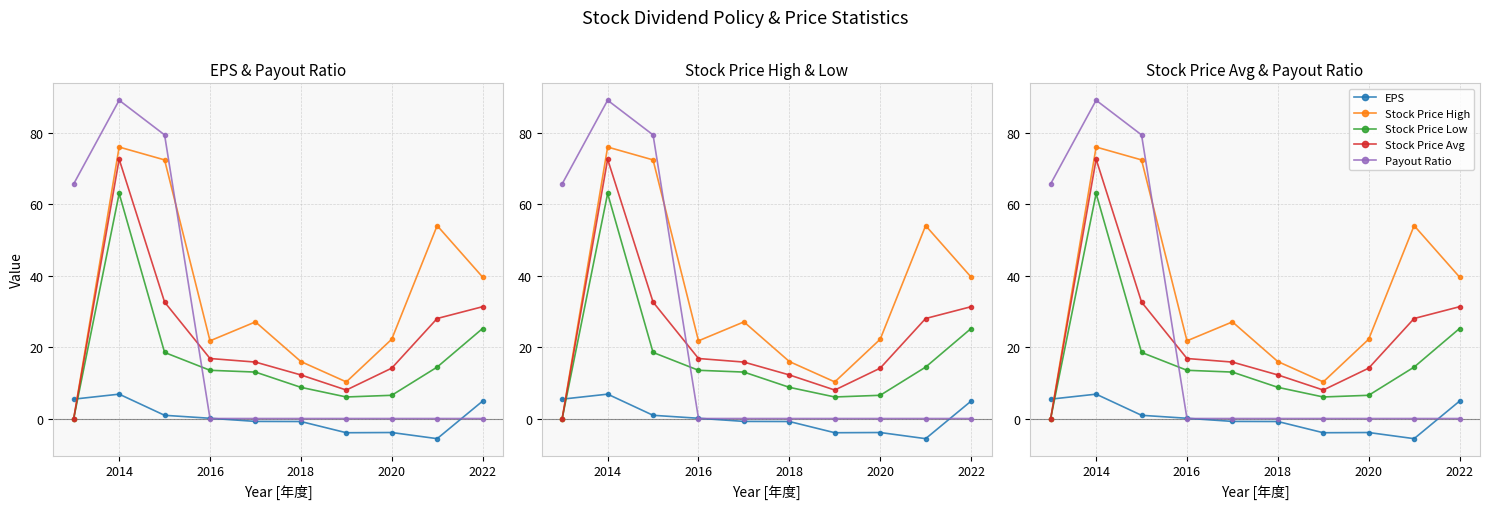

What is the difference between the maximum and minimum values in the Payout Ratio series?

89.1